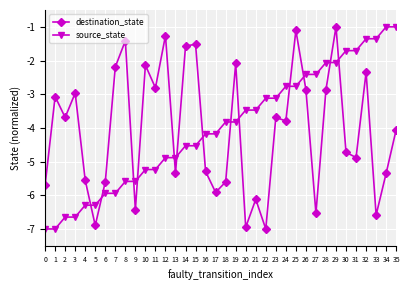

Which series ends up on top after the final intersection of source_state and destination_state?

source_state